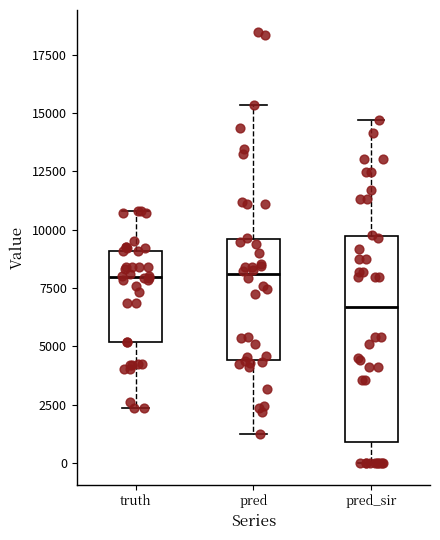

Reading left to right, transcribe this box plot: for each box, give where its median line is, the range the box spans, and where its two whiskers end, as read against the y-axis. The values are not printed on the chart, so give them approximately, as read against the axis.

truth: median 8000, box 5000 to 9000, whiskers 2500 to 11000
pred: median 8000, box 4500 to 9500, whiskers 1000 to 15500
pred_sir: median 6500, box 1000 to 9500, whiskers 0 to 14500